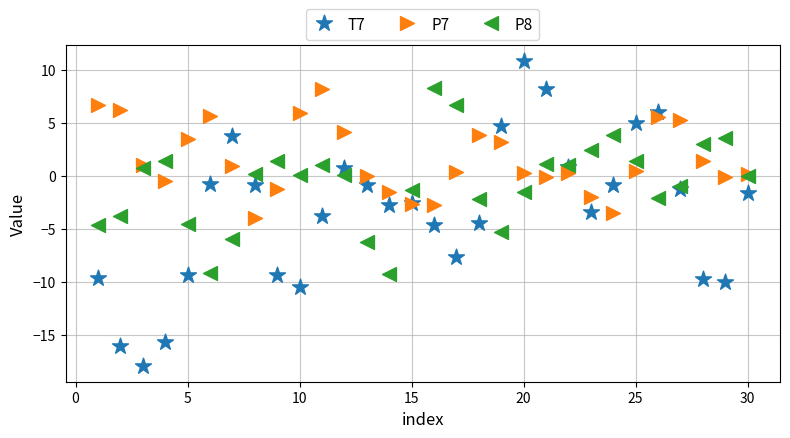

Which series reaches the minimum Y coordinate?

T7